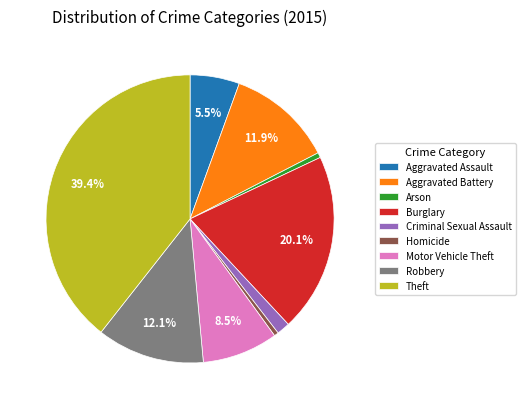

Count the number of slices in the pie.

9